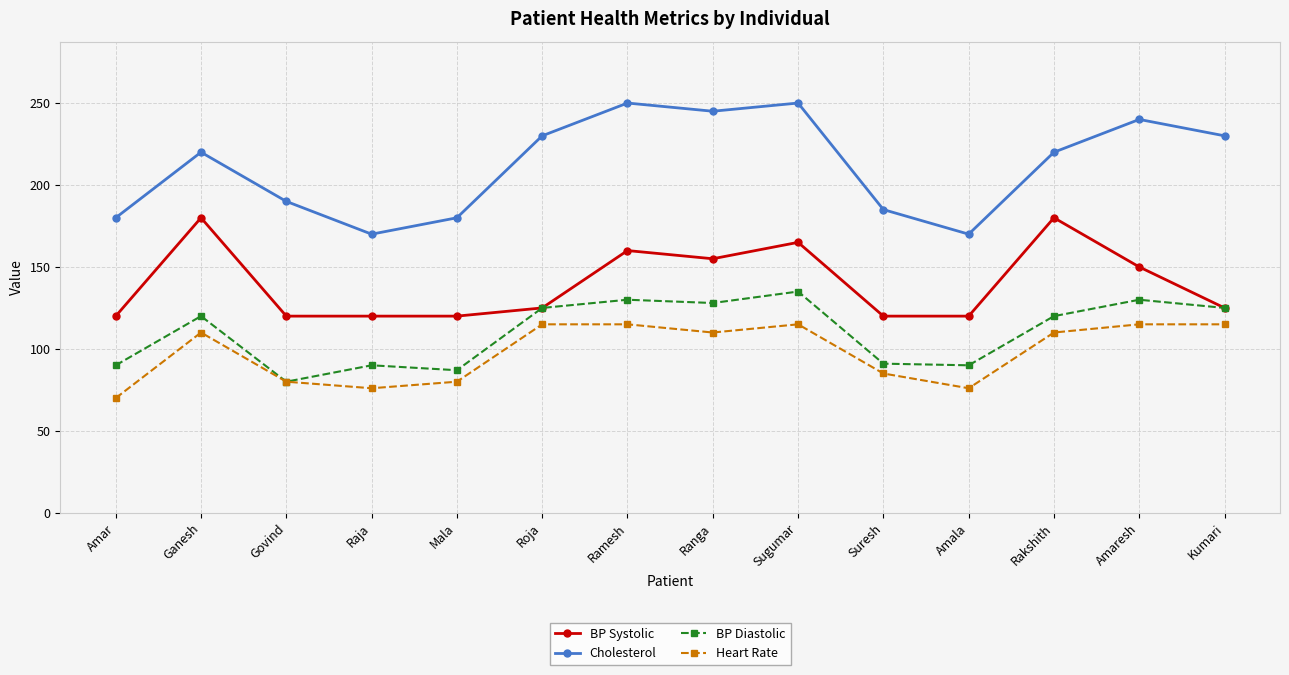

What is the minimum value shown in the chart?

70